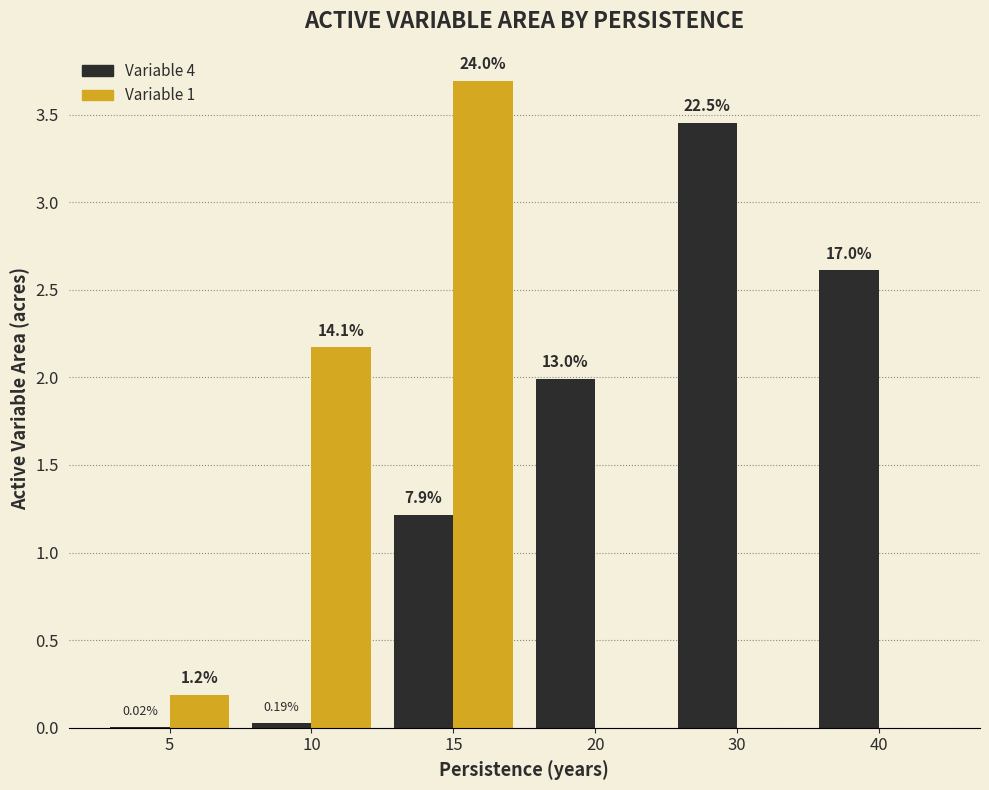

What is the average value of the Variable 1 series?

1.0